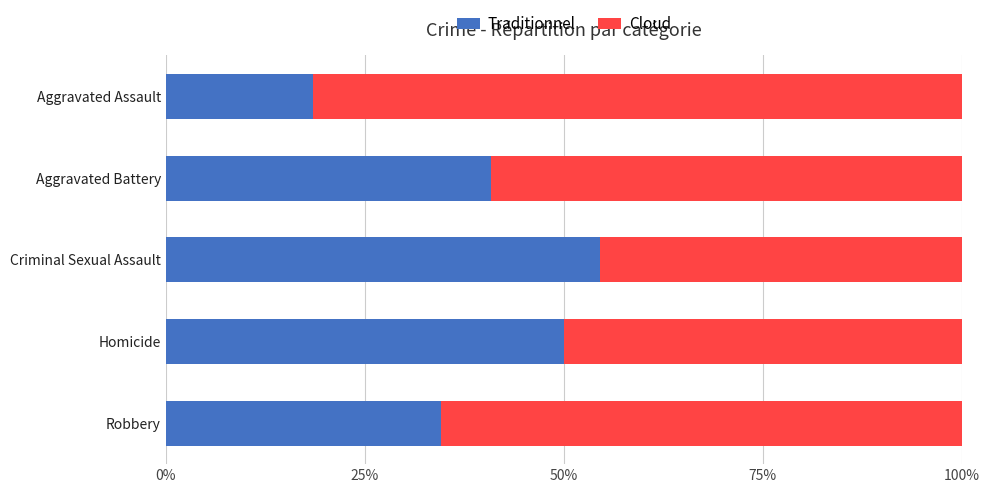

What is the total value across all series at Aggravated Assault?

100.0